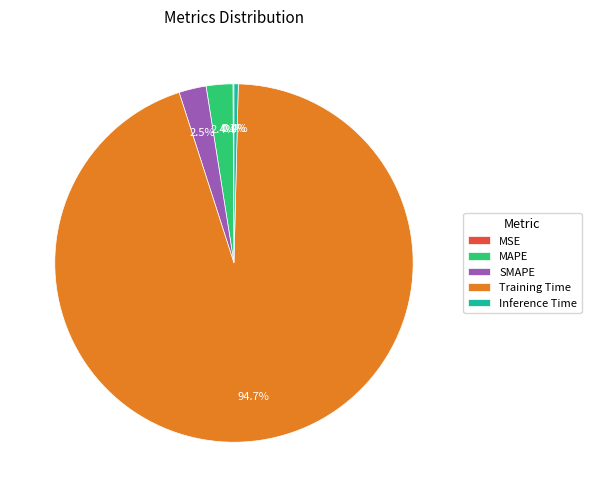

Between MAPE and Training Time, which is larger?

Training Time